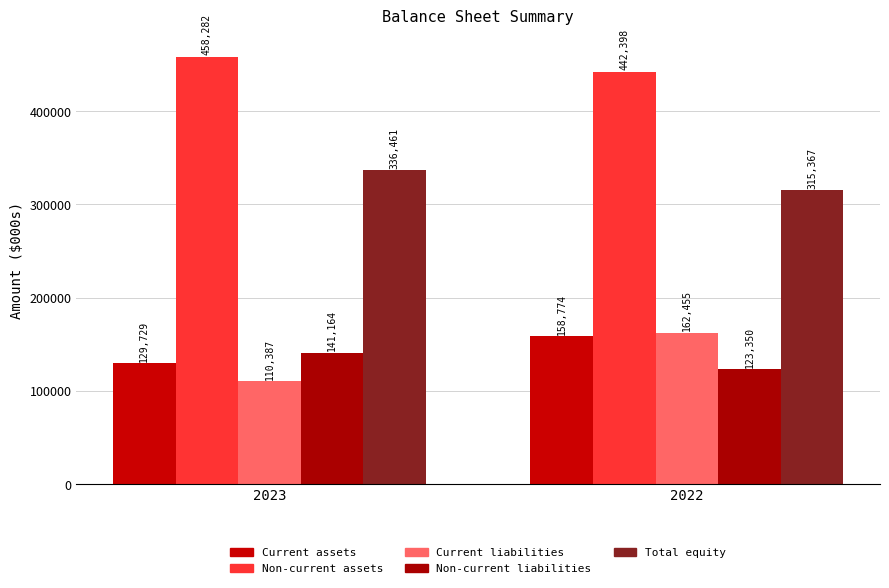

What is the value of the Current assets bar at the 1st from the left?

129729